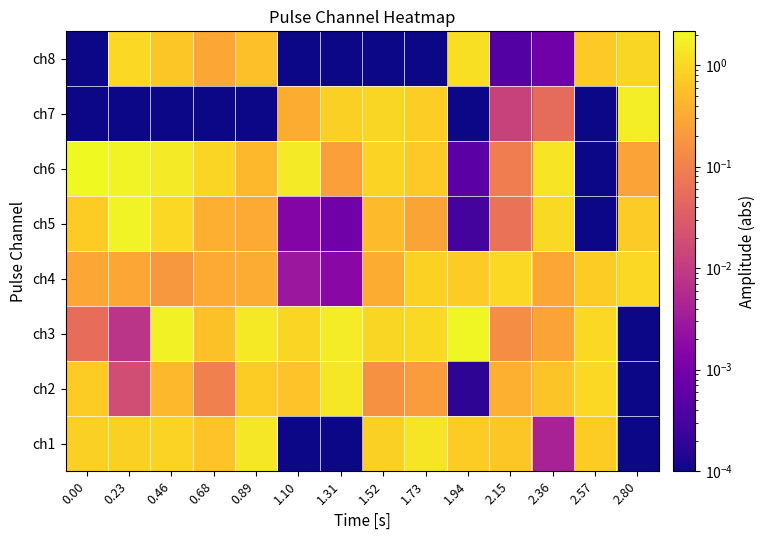

Rank the series at 0.00 from highest to lowest value.

ch6, ch1, ch2, ch5, ch4, ch3, ch8, ch7